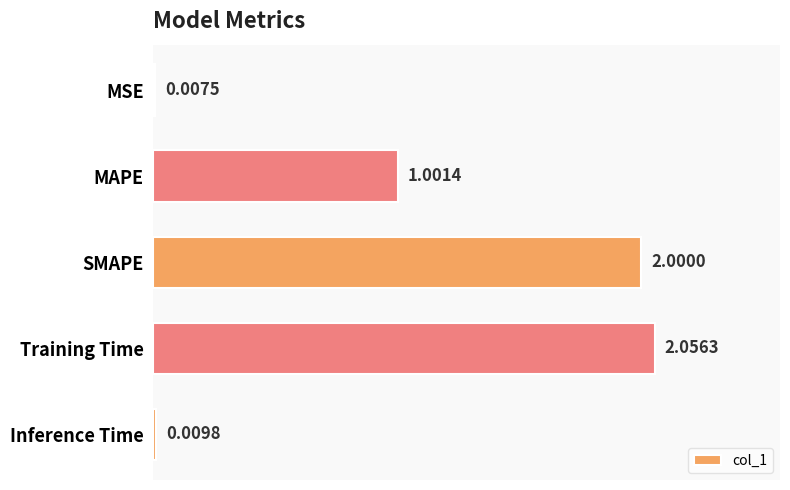

Which has a higher value, MSE or SMAPE?

SMAPE